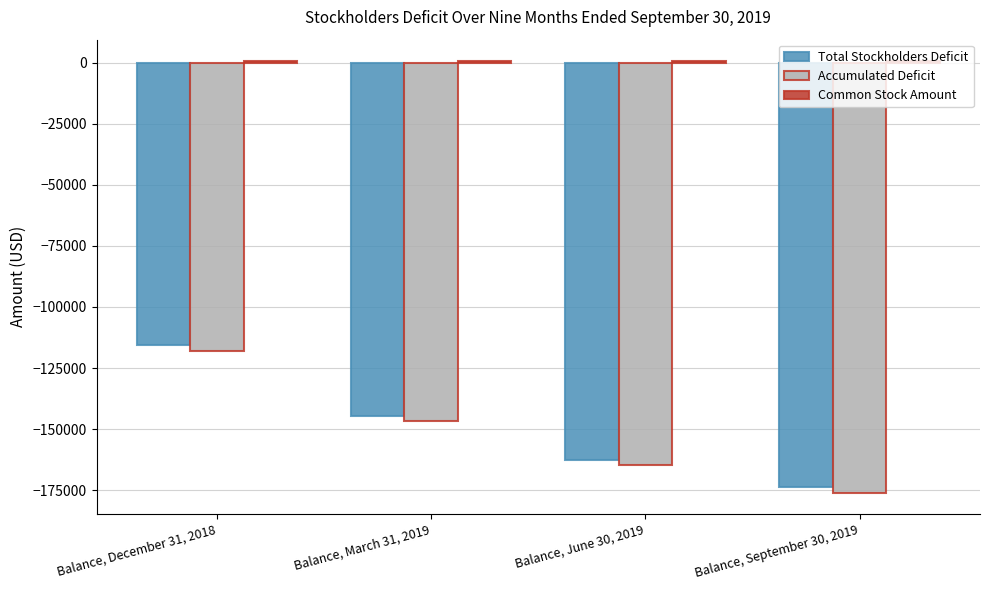

How many groups of bars are there?

4